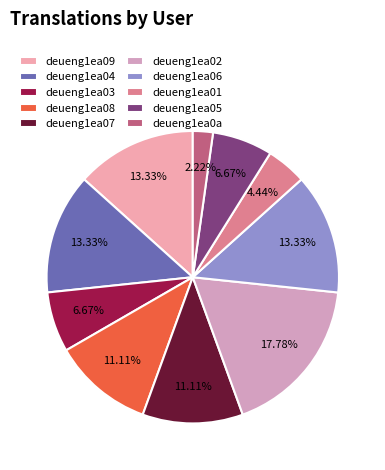

Is it true that deueng1ea01 is 1% of the pie?

False